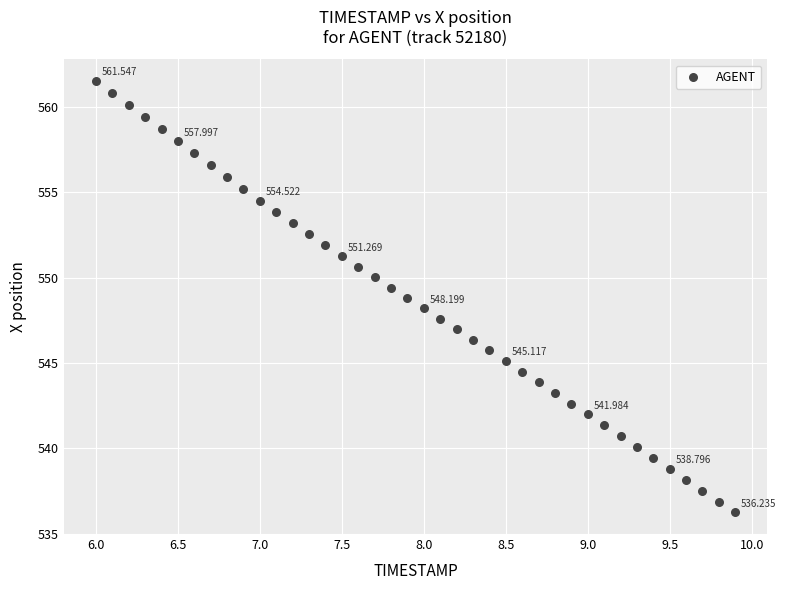

How many points are shown in the scatter plot?

40